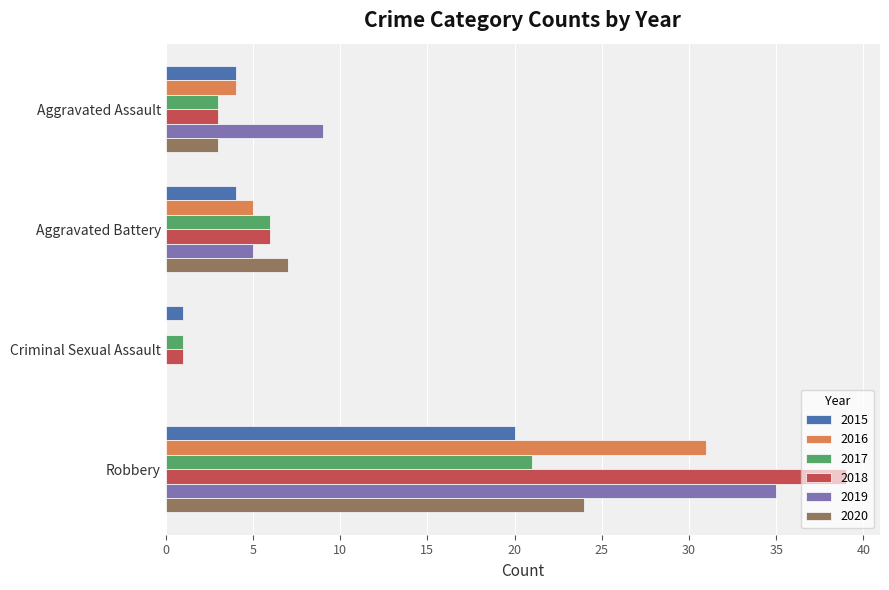

What is the average value of the 2015 series?

7